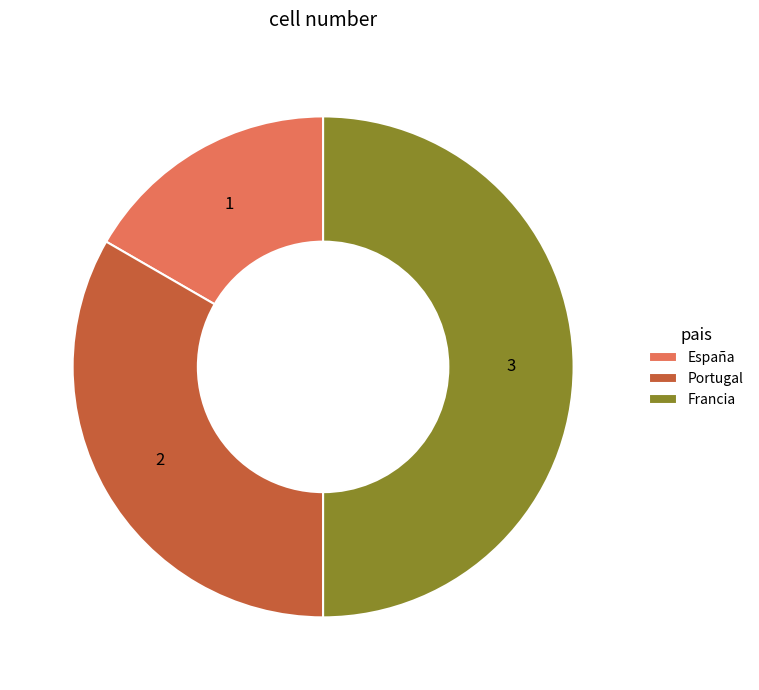

Rank the categories by value from lowest to highest.

España, Portugal, Francia